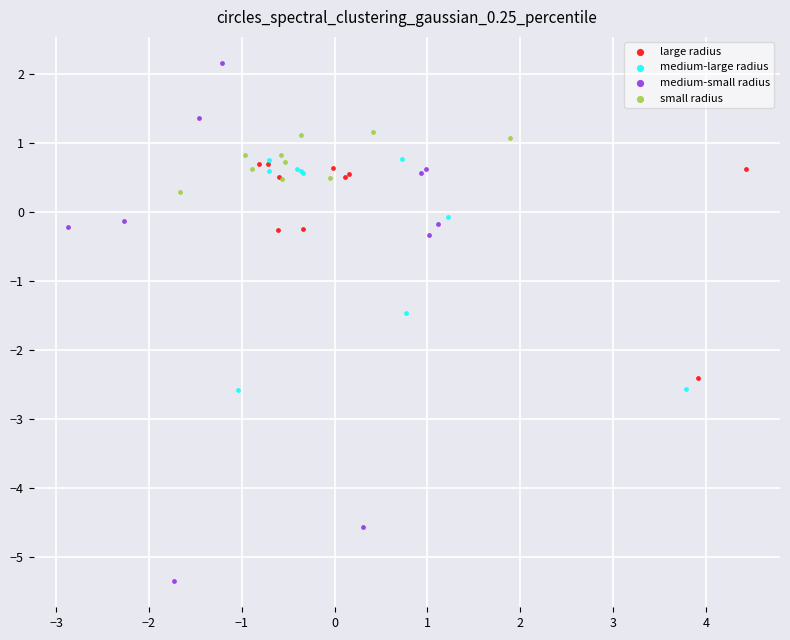

Which series reaches the maximum Y coordinate?

medium-small radius